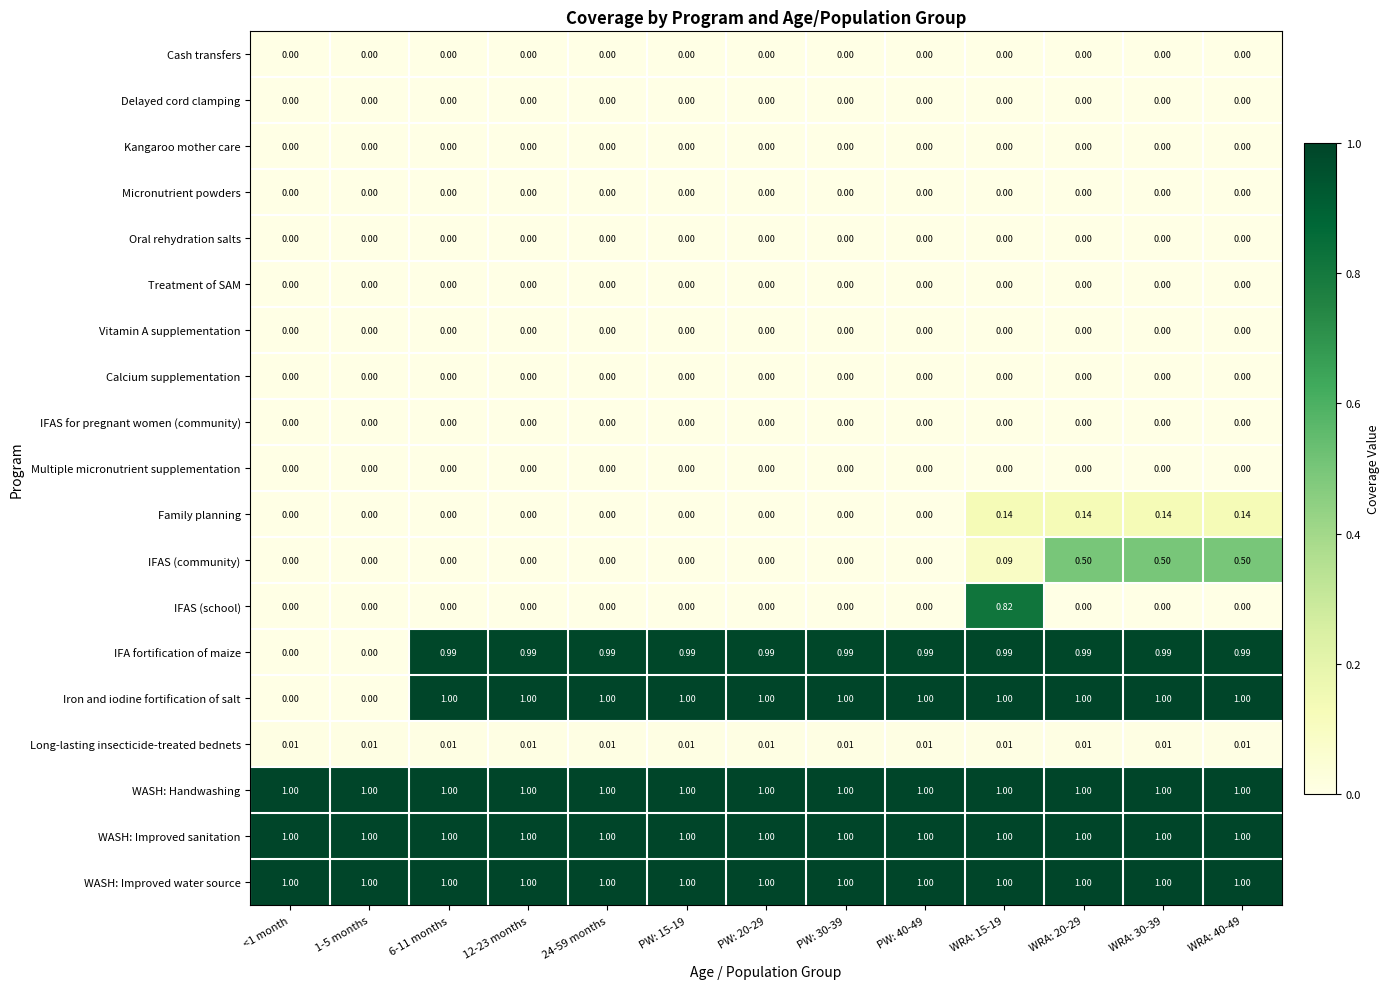

Between 1-5 months and PW: 40-49, which series saw the biggest shift?

Iron and iodine fortification of salt